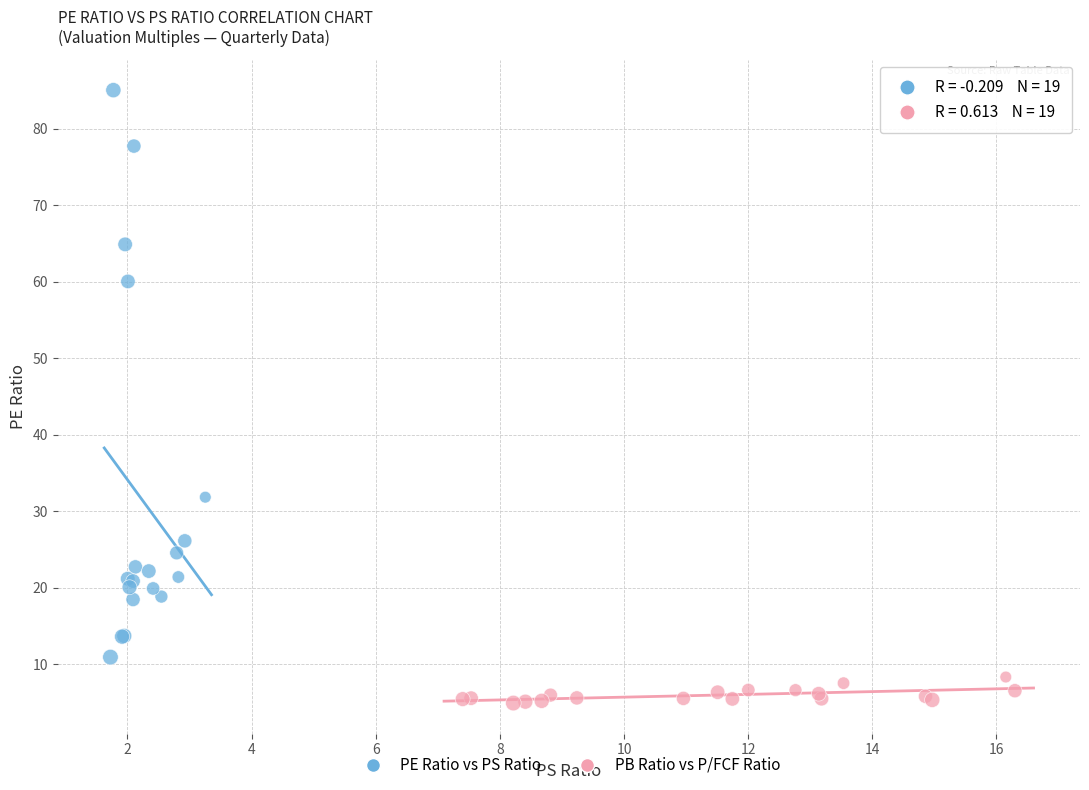

Which series contains the highest Y value?

PE Ratio vs PS Ratio